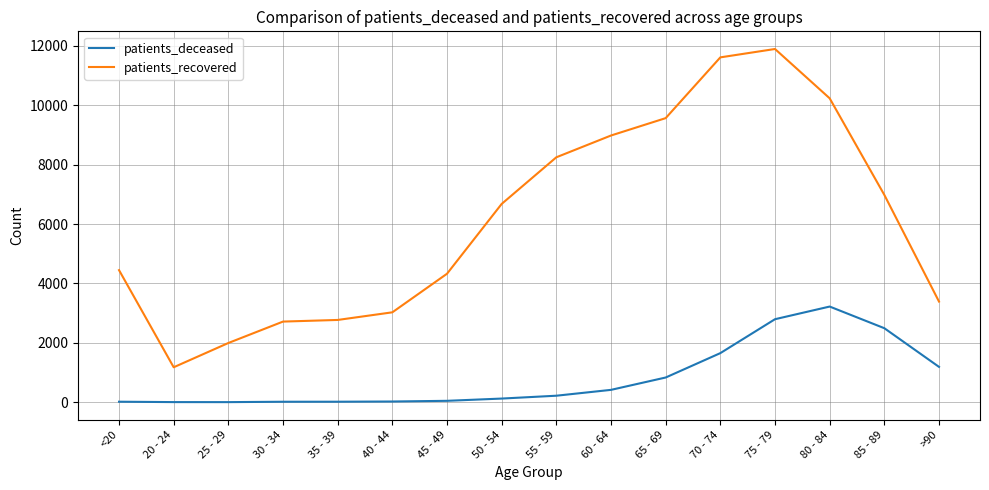

What are all the series names shown in the legend?

patients_deceased, patients_recovered